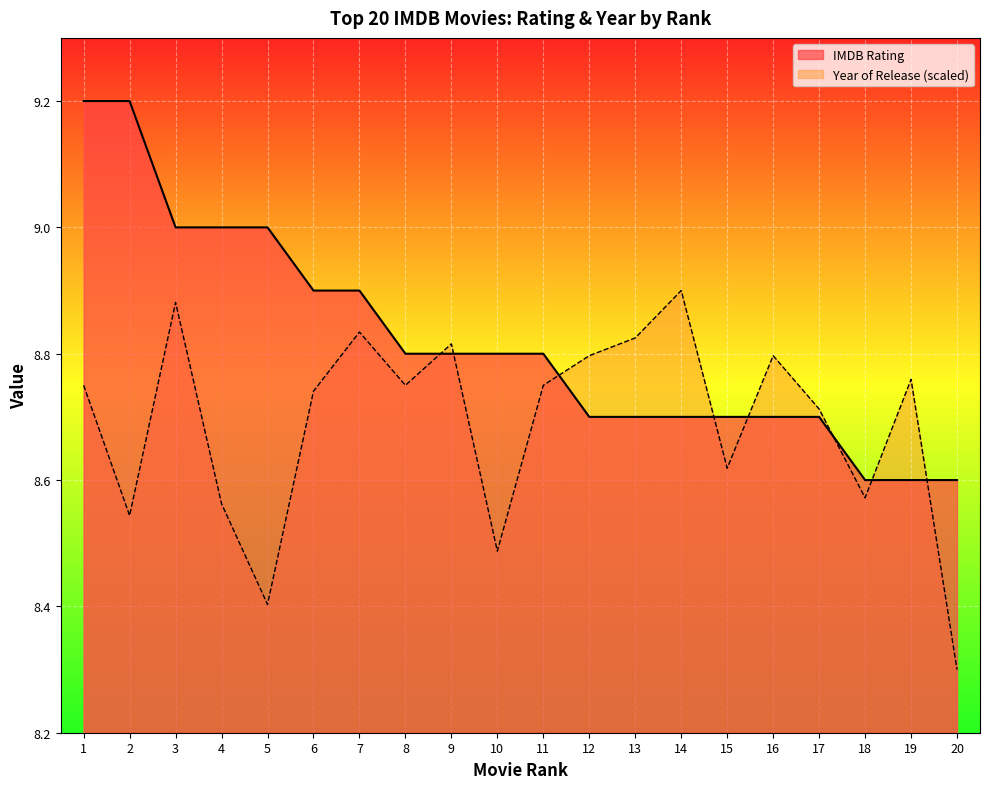

At which category is the sum across all series the highest?

1